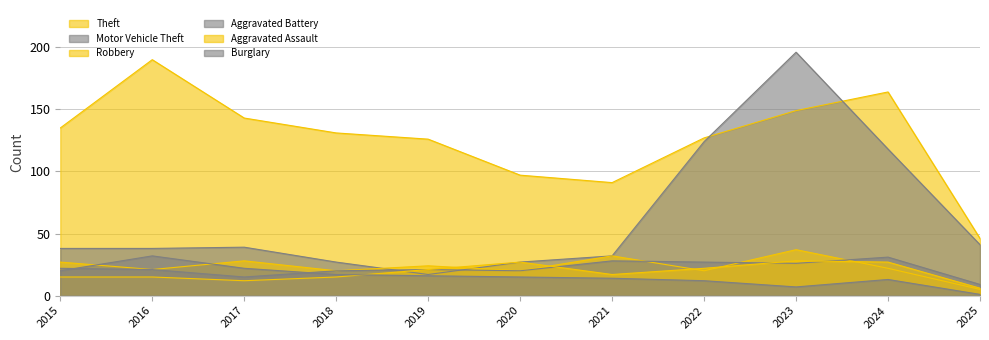

What is the difference between the Aggravated Assault values at 2021 and 2016?

2